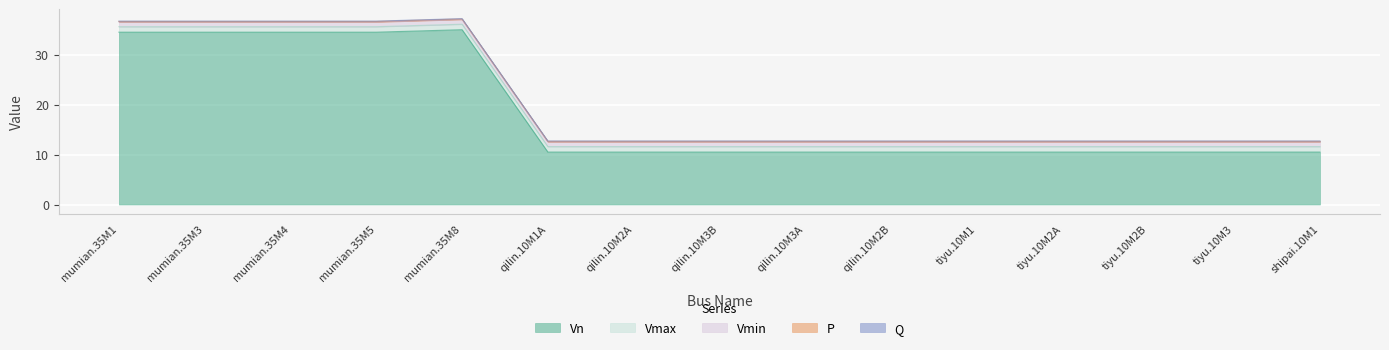

Read the P value at tiyu.10M1.

0.1